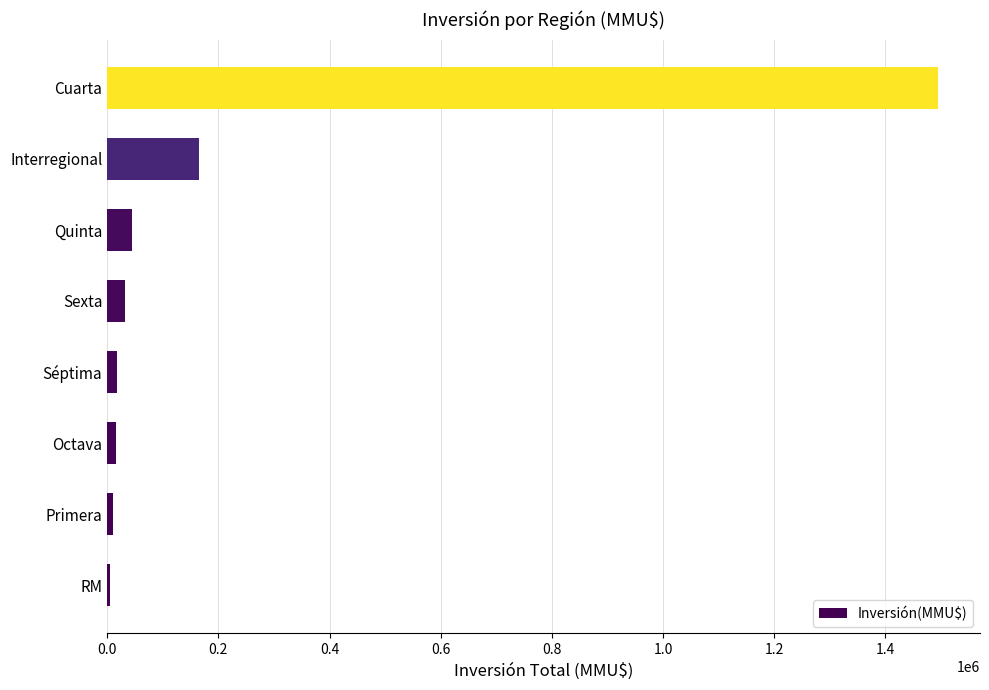

Where is the data nearest to the value 749947?

Interregional